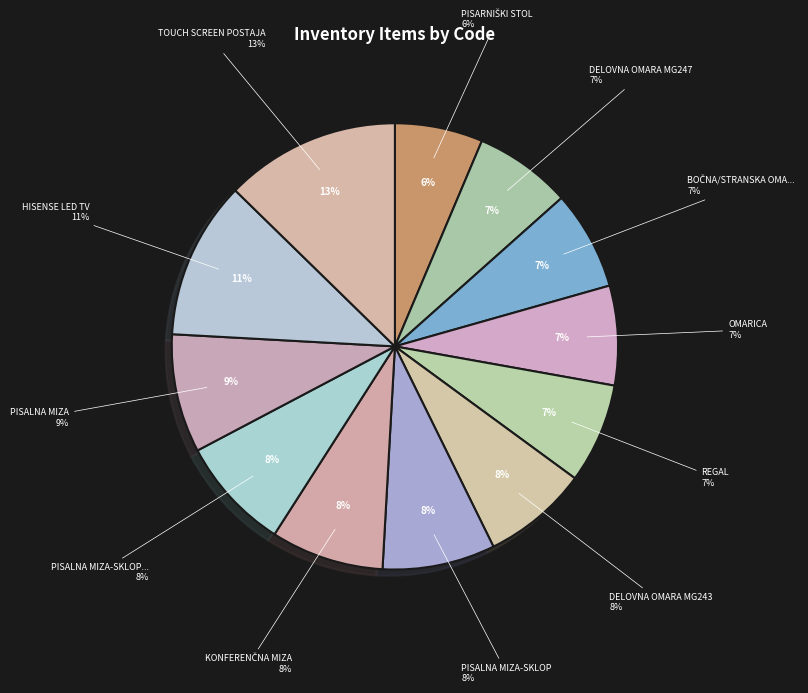

To the nearest percent, what portion does KONFERENČNA MIZA represent?

8%